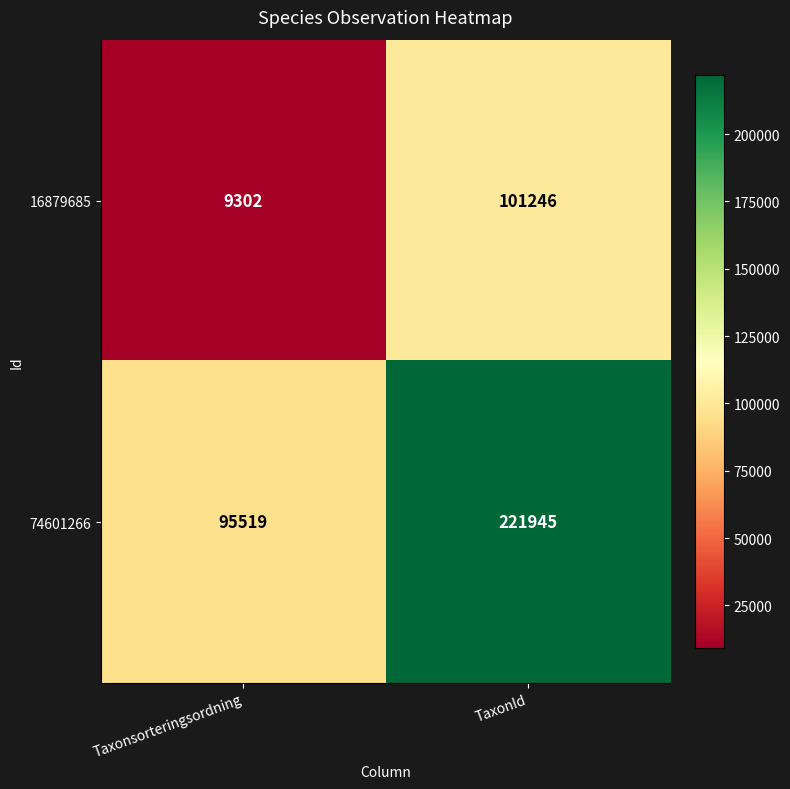

Reading left to right, transcribe all the data shown in this chart.

16879685: 9302	101246
74601266: 95519	221945